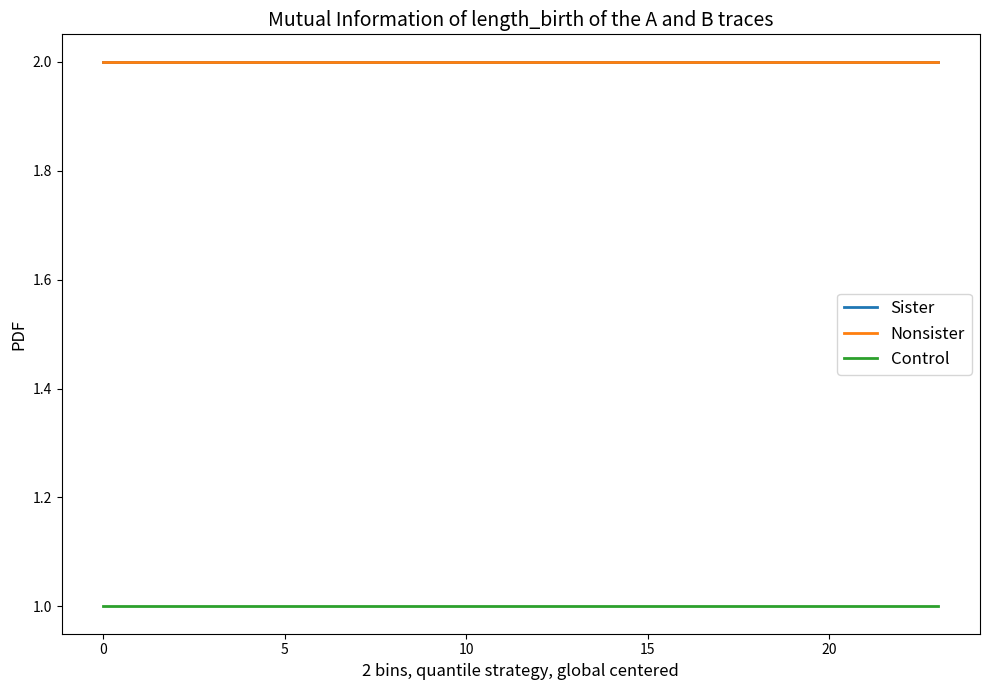

Does the chart have visible grid lines?

No